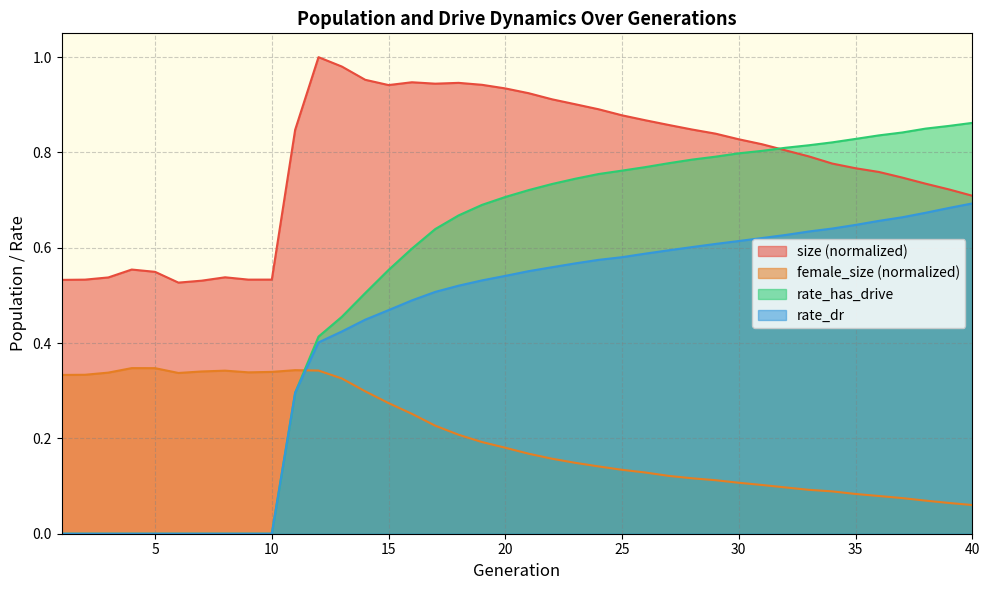

Count the number of categories in the chart.

40